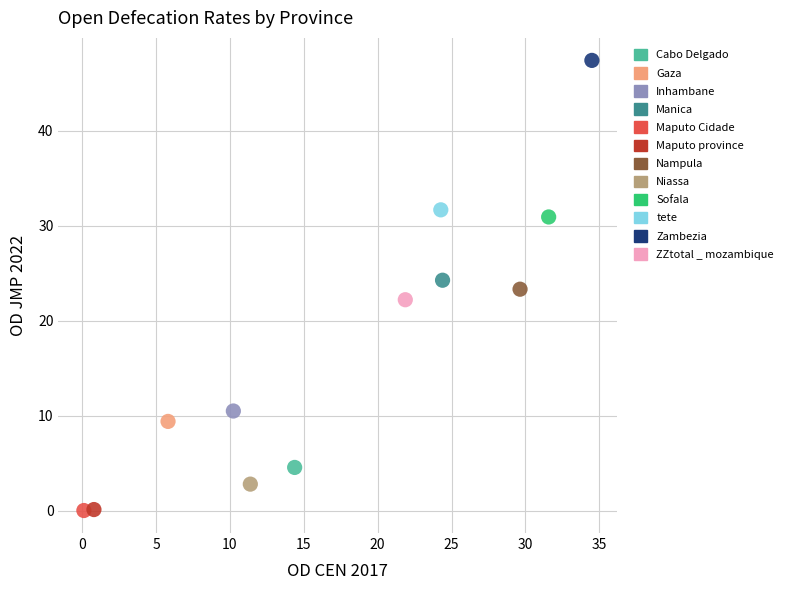

What are all the series names shown in the legend?

Cabo Delgado, Gaza, Inhambane, Manica, Maputo Cidade, Maputo province, Nampula, Niassa, Sofala, tete, Zambezia, ZZtotal _ mozambique